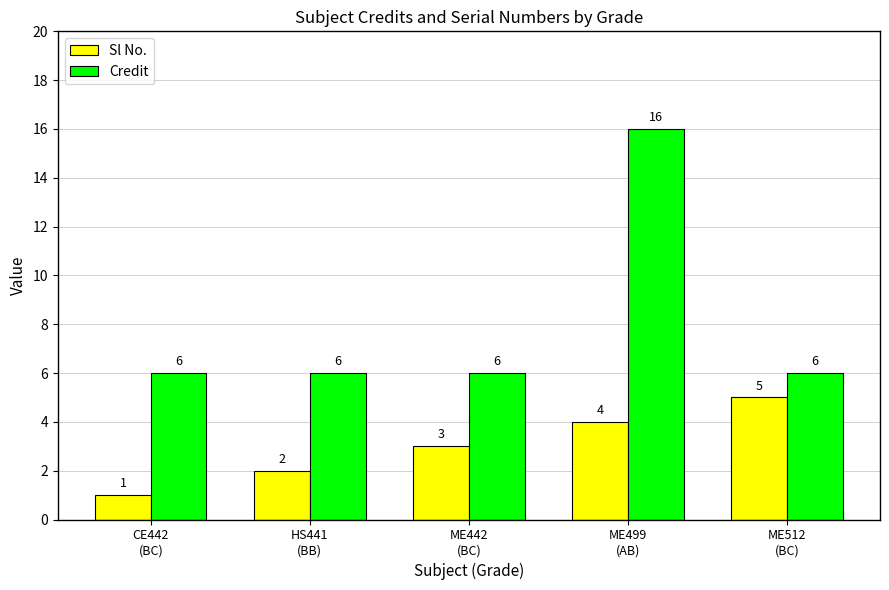

How many Credit values are between 6 and 7?

4